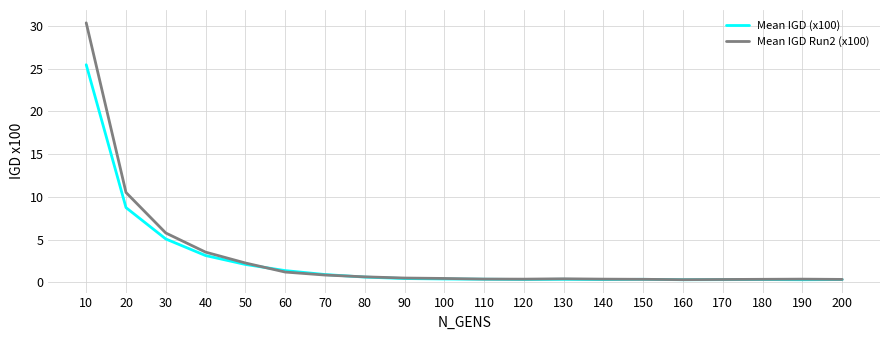

The value of Mean IGD (x100) at 20 is 3.8. True or false?

False